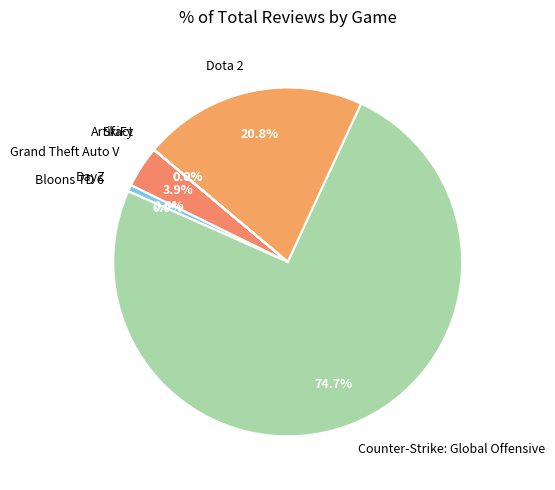

What is the ratio of the value at Dota 2 to the value at DayZ?

33.9